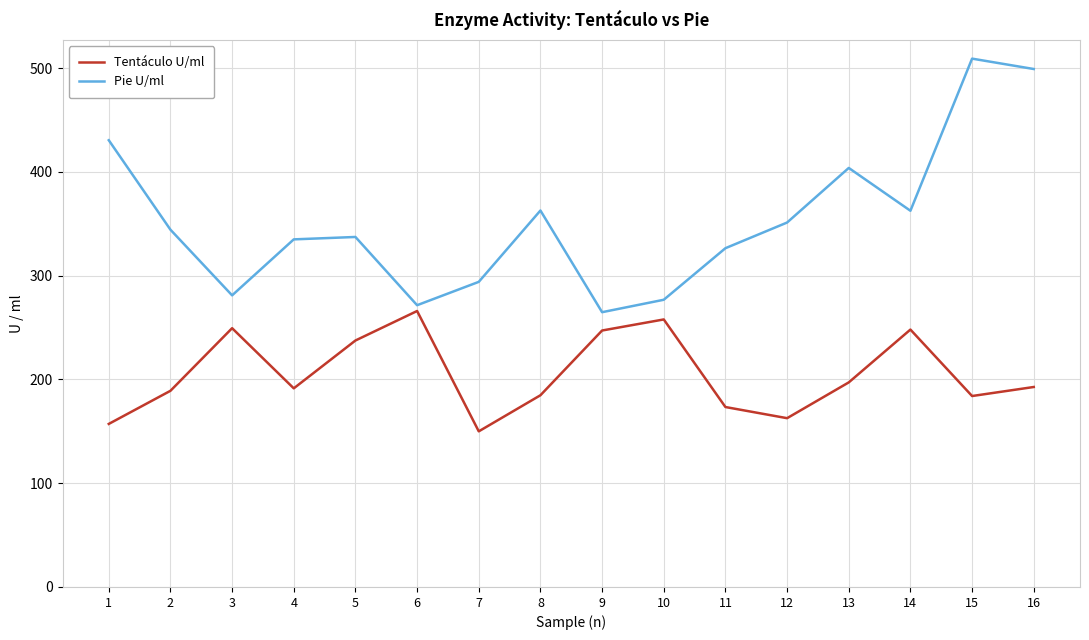

What is the average value of the Pie U/ml series?

353.1